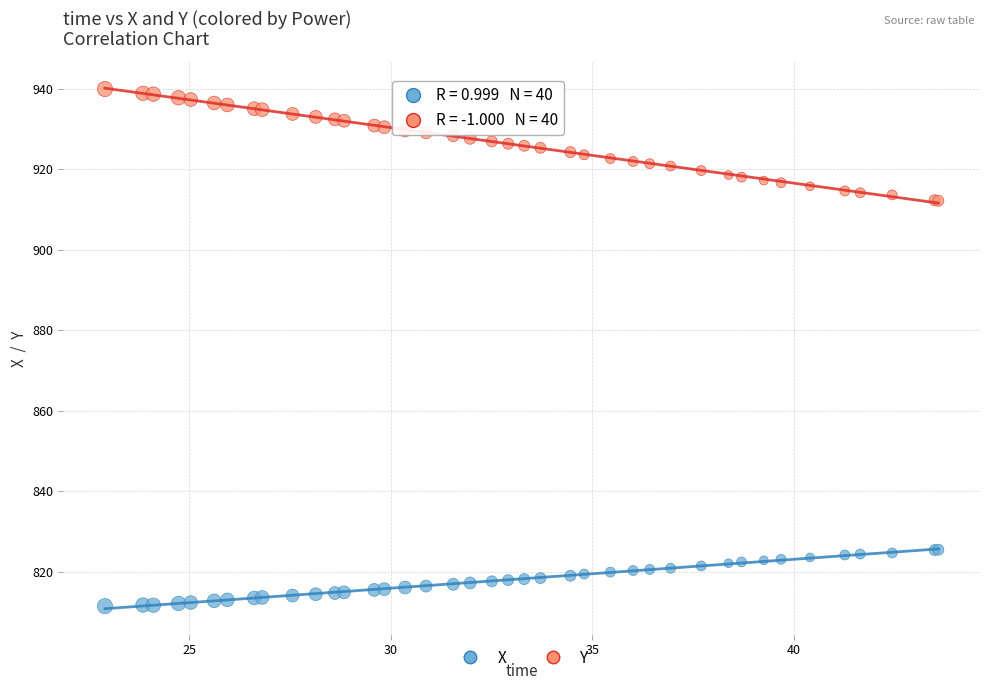

Which series reaches the maximum Y coordinate?

Y